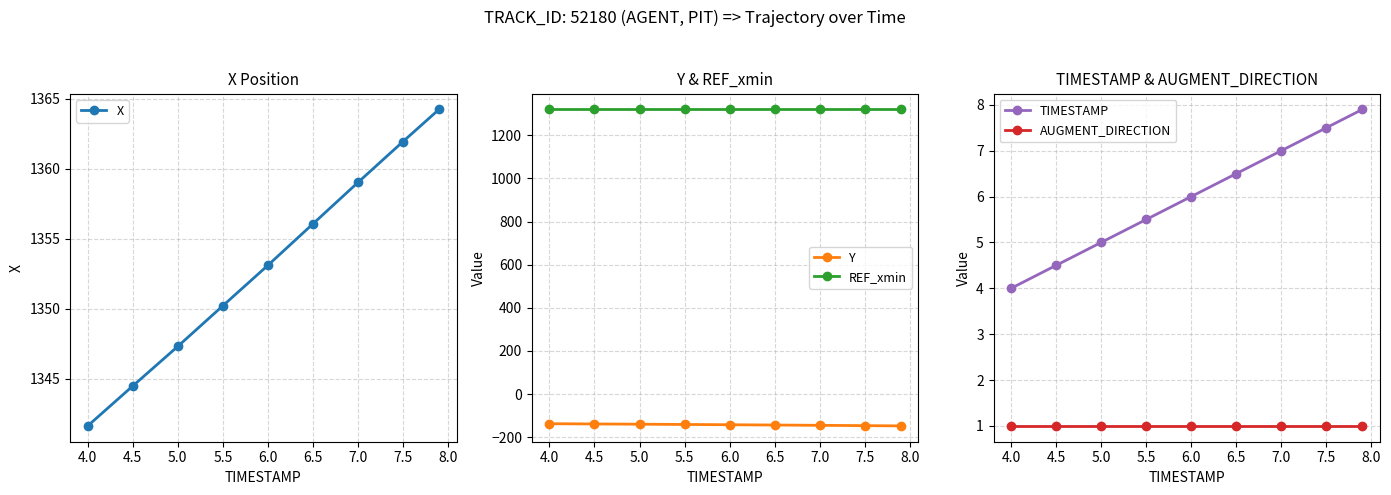

True or false: AUGMENT_DIRECTION has a value of 1.0 at 4.5.

True